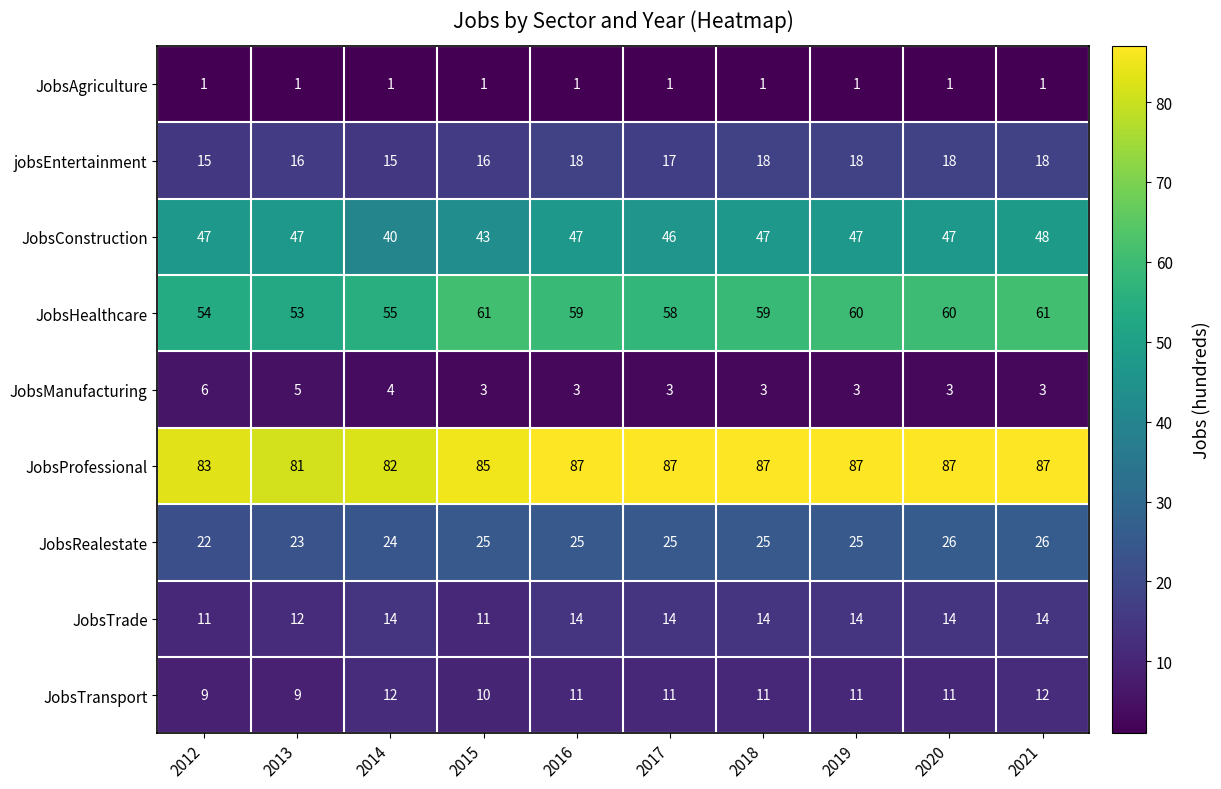

What is the minimum value for JobsRealestate?

22